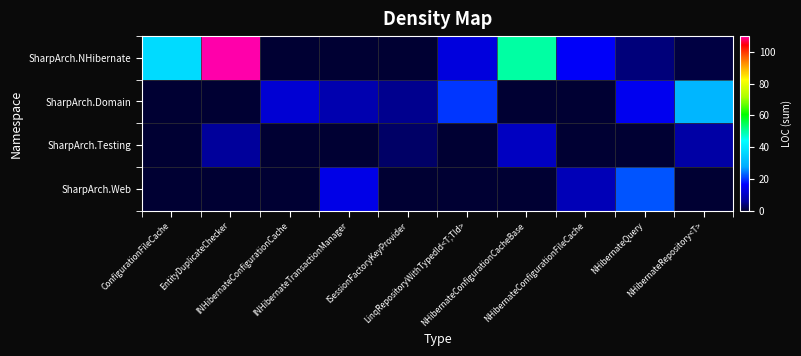

Reading left to right, list all the values displayed in this chart.

SharpArch.NHibernate: ConfigurationFileCache=37	EntityDuplicateChecker=110	INHibernateConfigurationCache=0	INHibernateTransactionManager=0	ISessionFactoryKeyProvider=0	LinqRepositoryWithTypedId<T;TId>=13	NHibernateConfigurationCacheBase=50	NHibernateConfigurationFileCache=16	NHibernateQuery=4	NHibernateRepository<T>=1
SharpArch.Domain: ConfigurationFileCache=0	EntityDuplicateChecker=0	INHibernateConfigurationCache=12	INHibernateTransactionManager=8	ISessionFactoryKeyProvider=5	LinqRepositoryWithTypedId<T;TId>=20	NHibernateConfigurationCacheBase=0	NHibernateConfigurationFileCache=0	NHibernateQuery=15	NHibernateRepository<T>=30
SharpArch.Testing: ConfigurationFileCache=0	EntityDuplicateChecker=6	INHibernateConfigurationCache=0	INHibernateTransactionManager=0	ISessionFactoryKeyProvider=3	LinqRepositoryWithTypedId<T;TId>=0	NHibernateConfigurationCacheBase=10	NHibernateConfigurationFileCache=0	NHibernateQuery=0	NHibernateRepository<T>=7
SharpArch.Web: ConfigurationFileCache=0	EntityDuplicateChecker=0	INHibernateConfigurationCache=0	INHibernateTransactionManager=14	ISessionFactoryKeyProvider=0	LinqRepositoryWithTypedId<T;TId>=0	NHibernateConfigurationCacheBase=0	NHibernateConfigurationFileCache=9	NHibernateQuery=22	NHibernateRepository<T>=0